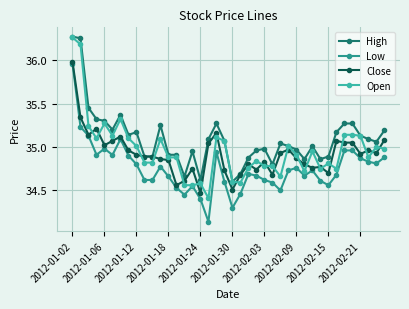

True or false: Low and High intersect in this chart.

False